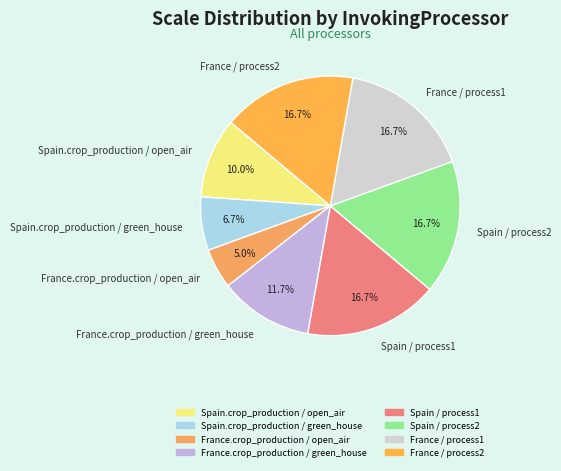

Which slice is the smallest?

France.crop_production / open_air